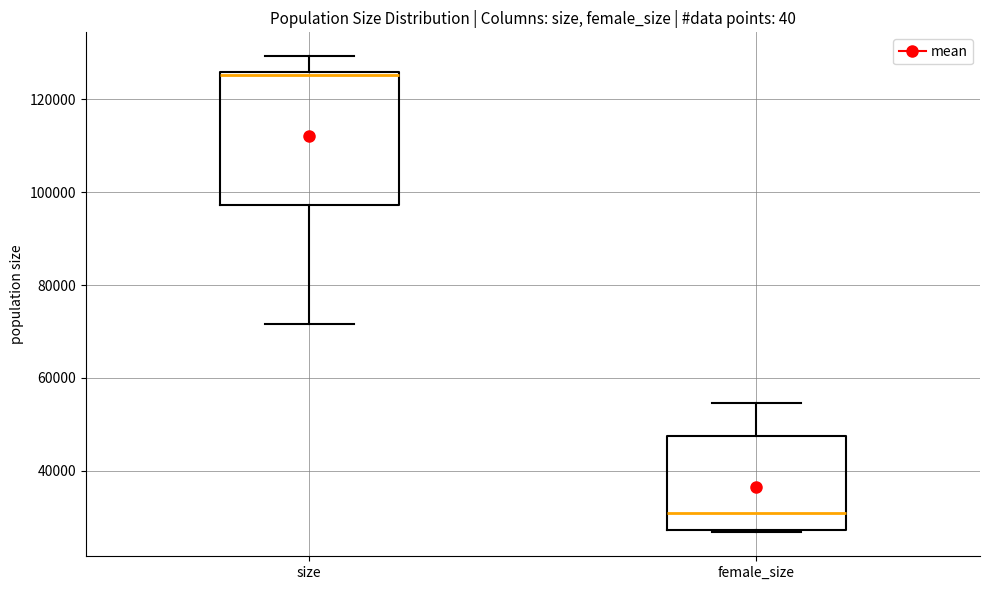

Reading left to right, transcribe this box plot: for each box, give where its median line is, the range the box spans, and where its two whiskers end, as read against the y-axis. The values are not printed on the chart, so give them approximately, as read against the axis.

size: median 126000 (just below the box's upper edge), box 98000 to 126000, whiskers 72000 to 130000
female_size: median 30000, box 28000 to 48000, whiskers 26000 to 54000